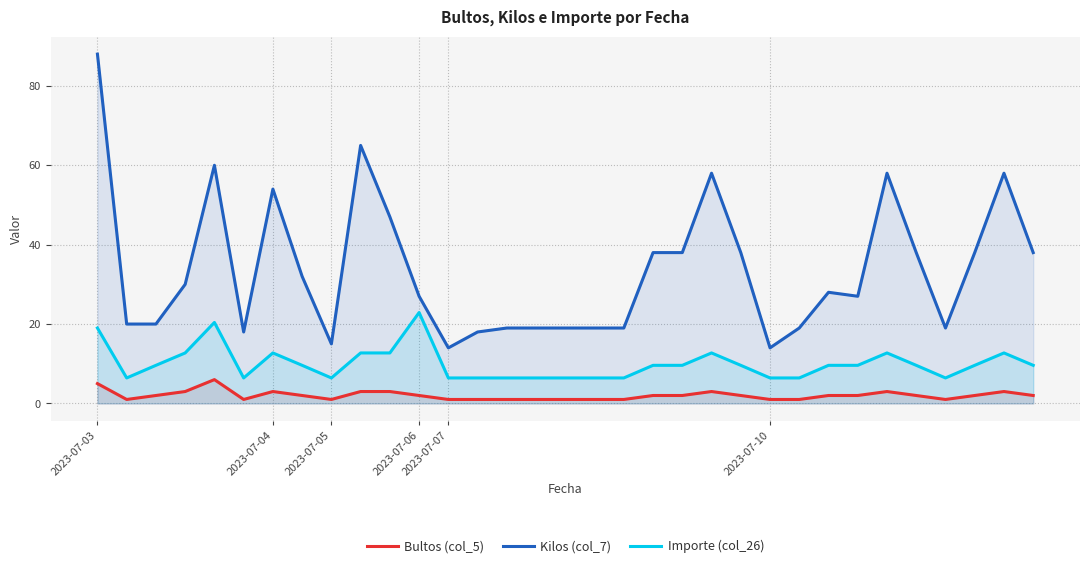

What is the greatest value displayed?

88.0